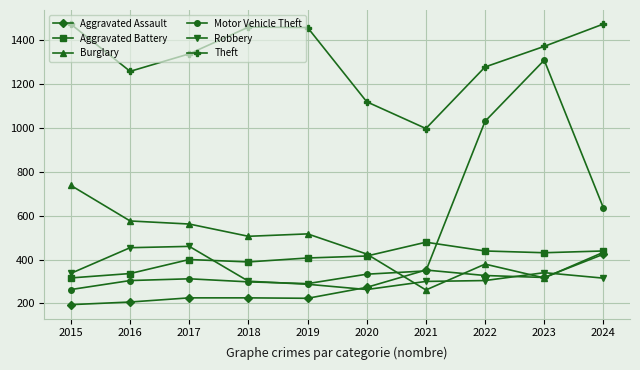

Count the number of categories in the chart.

10